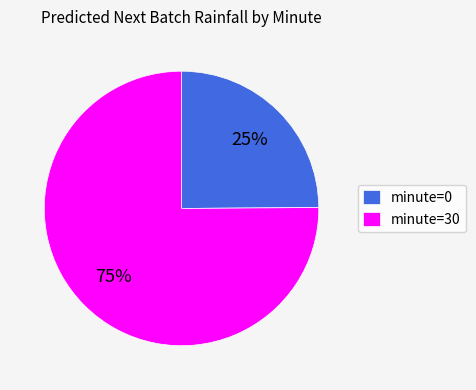

Does any single category account for the majority?

Yes